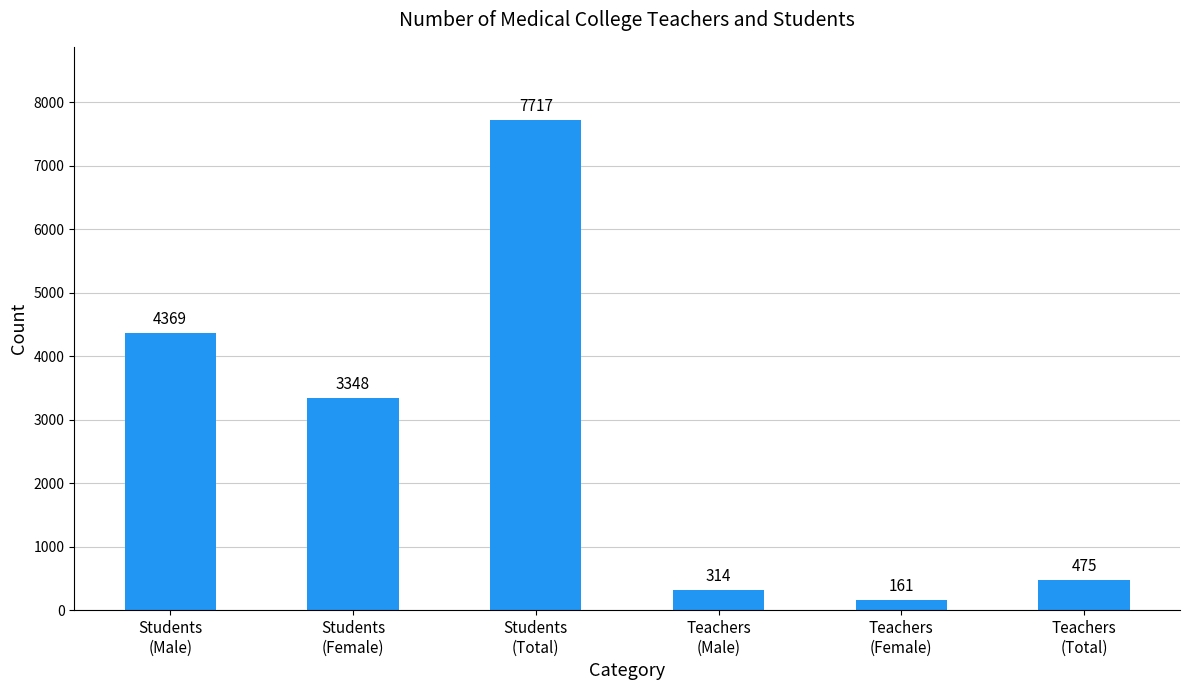

What is the greatest value displayed?

7717